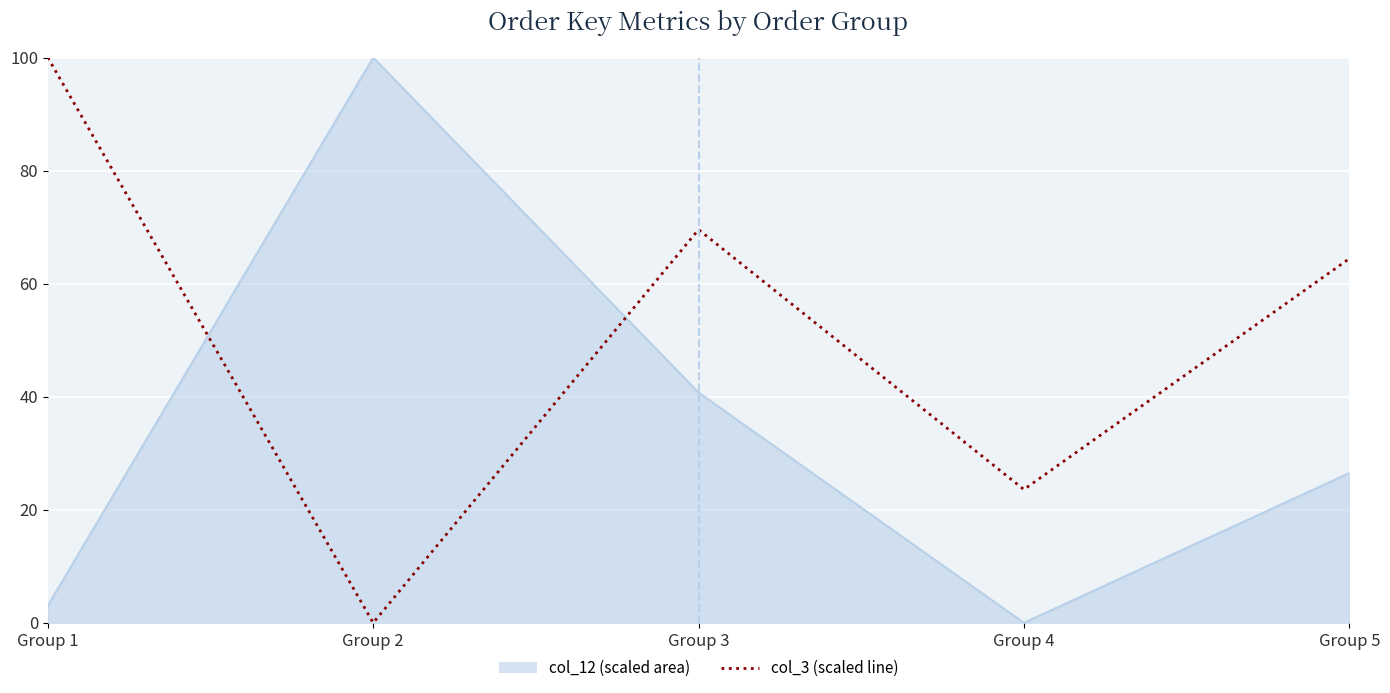

At which category is the sum across all series the highest?

Group 3